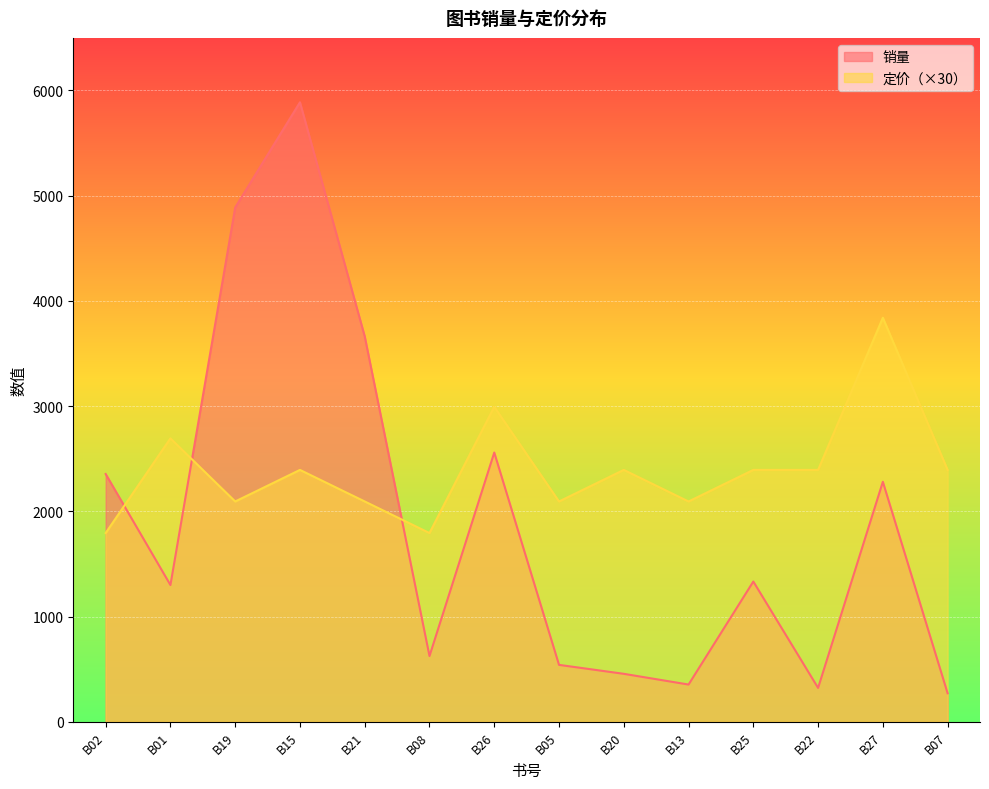

In 销量, how many points are higher than both neighbors (excluding endpoints)?

4